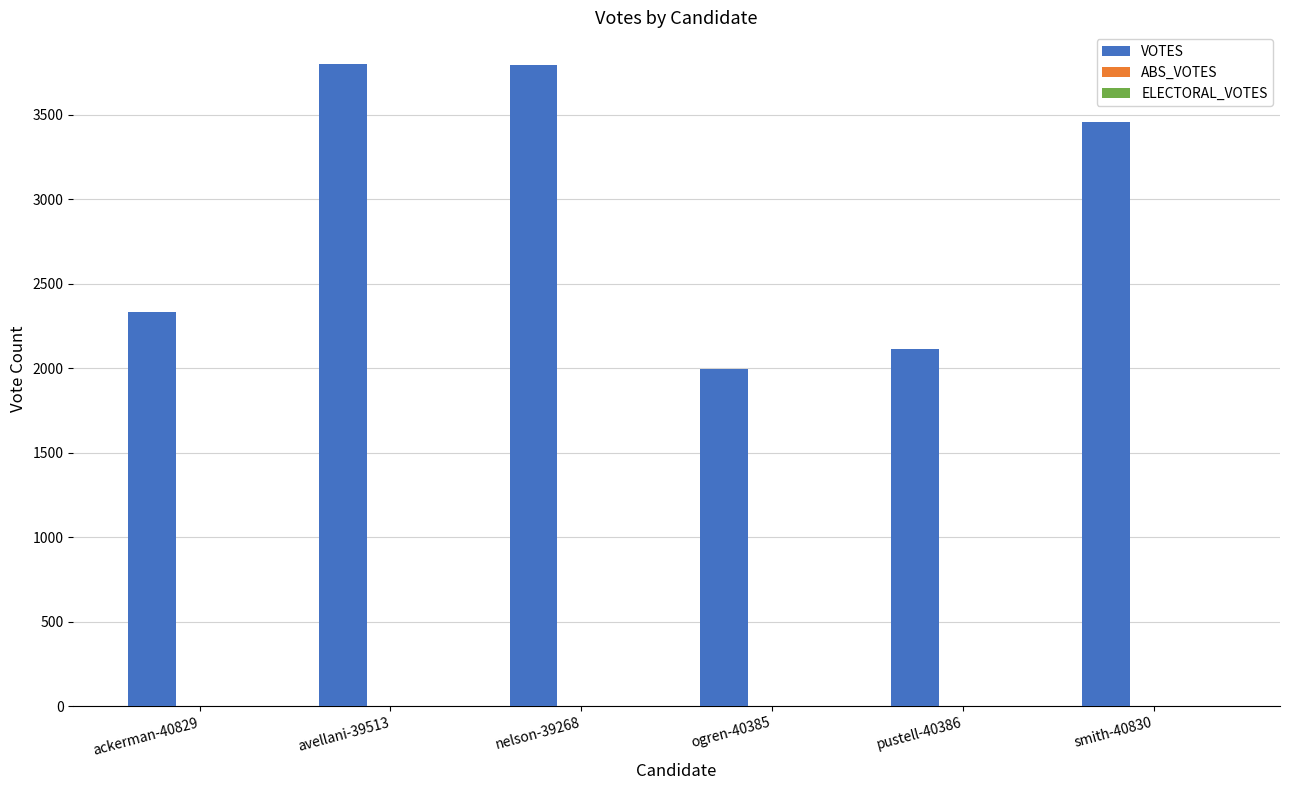

Read the value at smith-40830.

3458